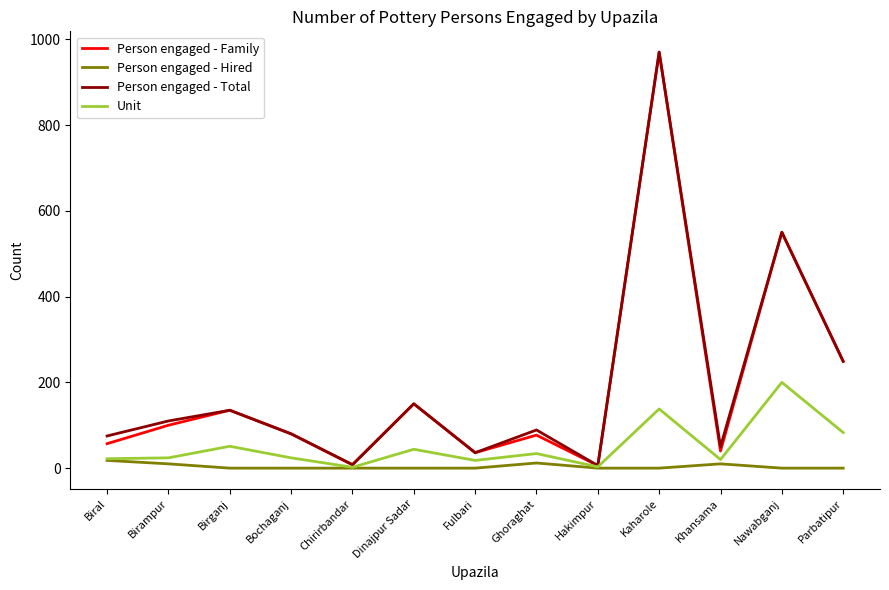

In Person engaged - Family, how many points are lower than both neighbors (excluding endpoints)?

4